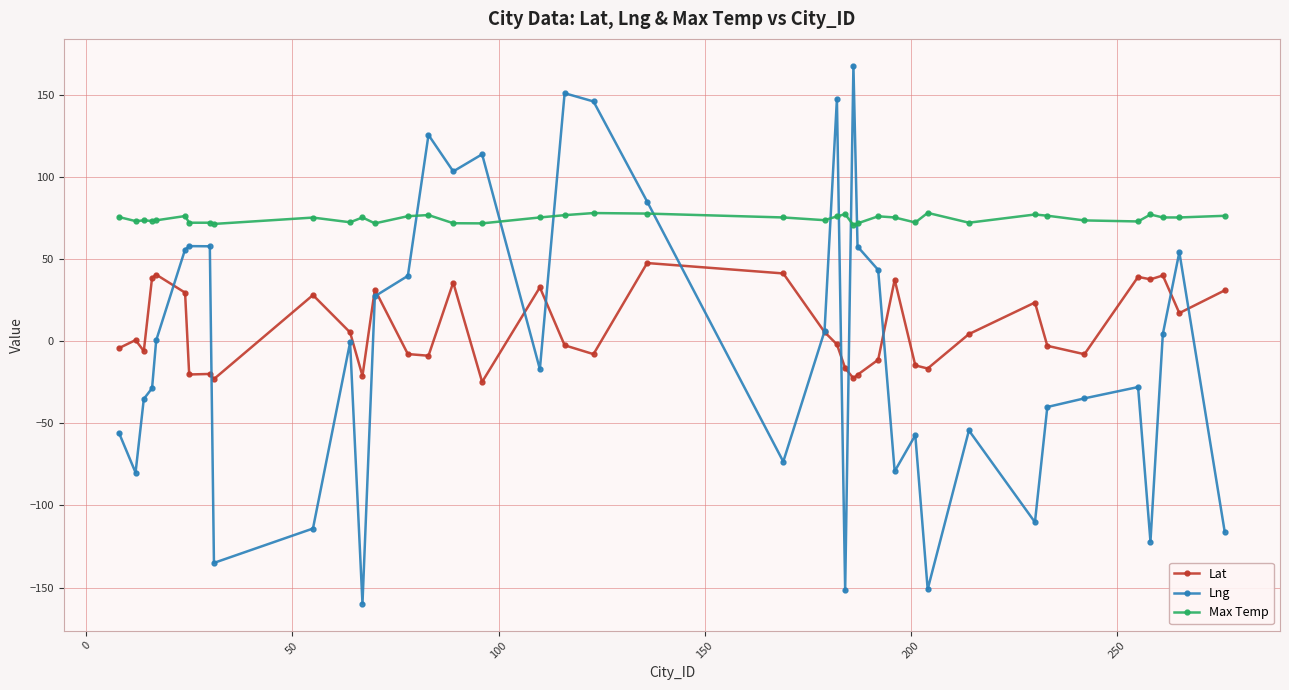

True or false: Max Temp has more than 1 interior local peaks.

True